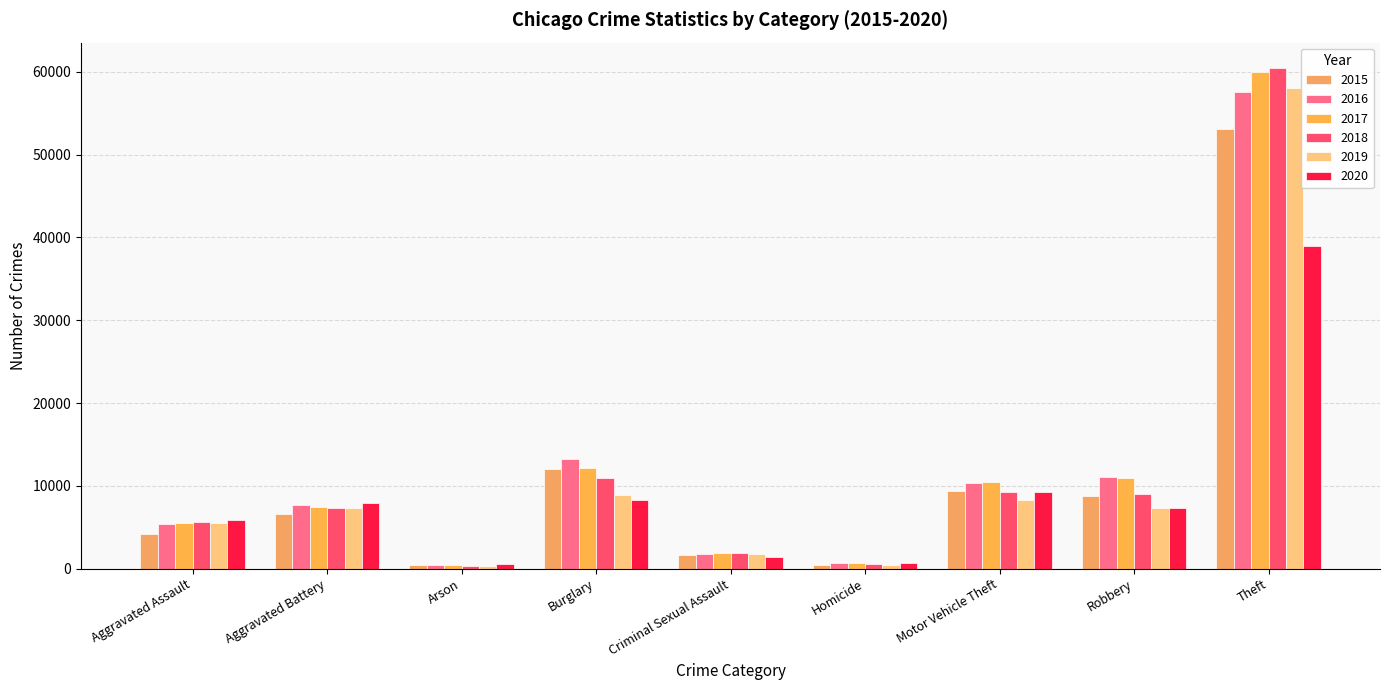

What position from the right is Aggravated Battery?

8